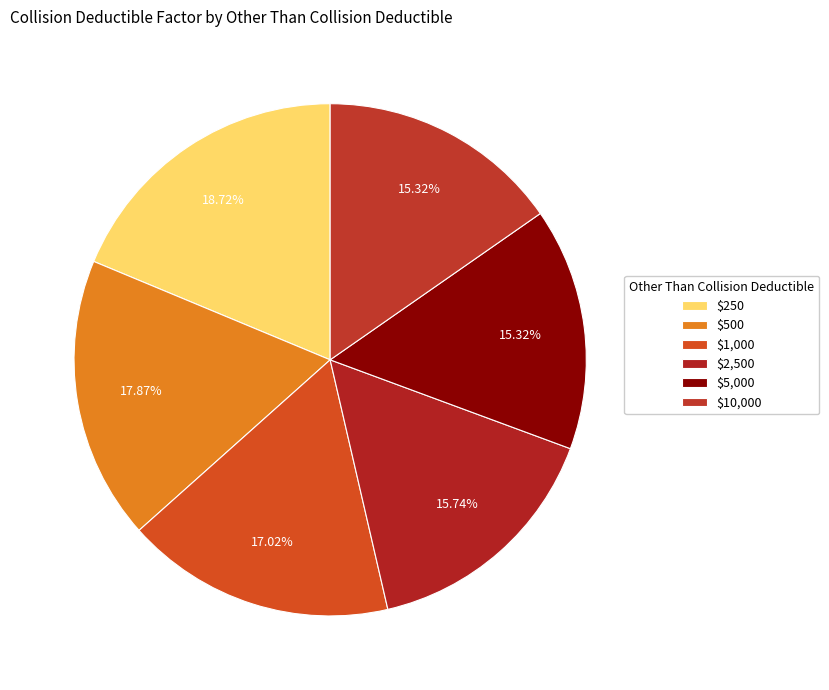

To the nearest percent, what percentage of the pie is $5,000?

15%